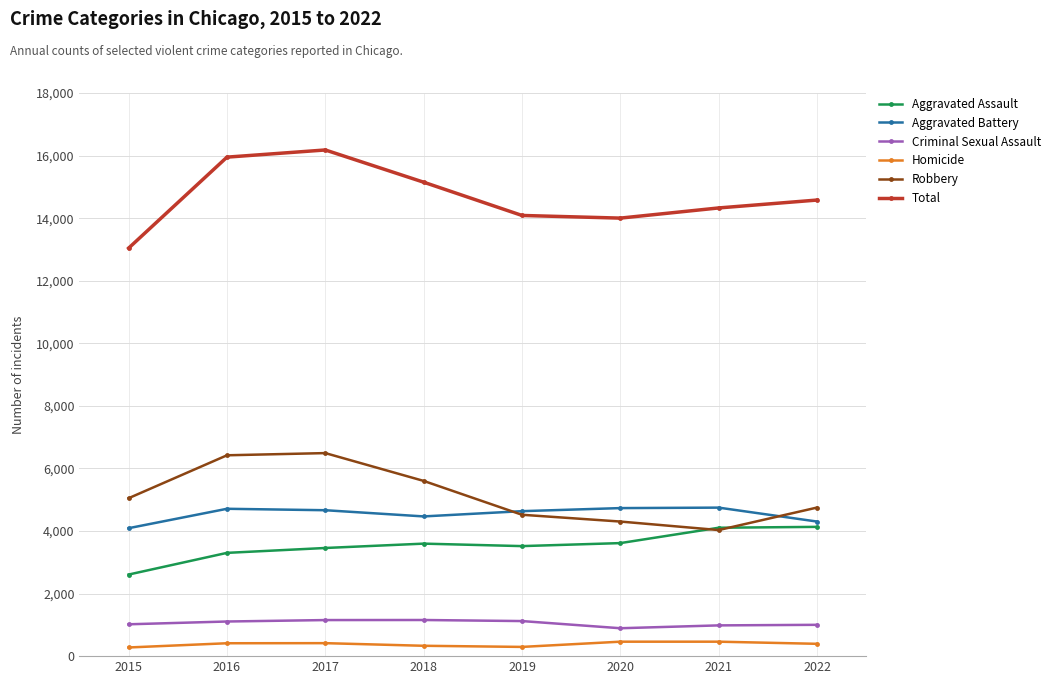

True or false: Robbery has more than 2 interior local peaks.

False